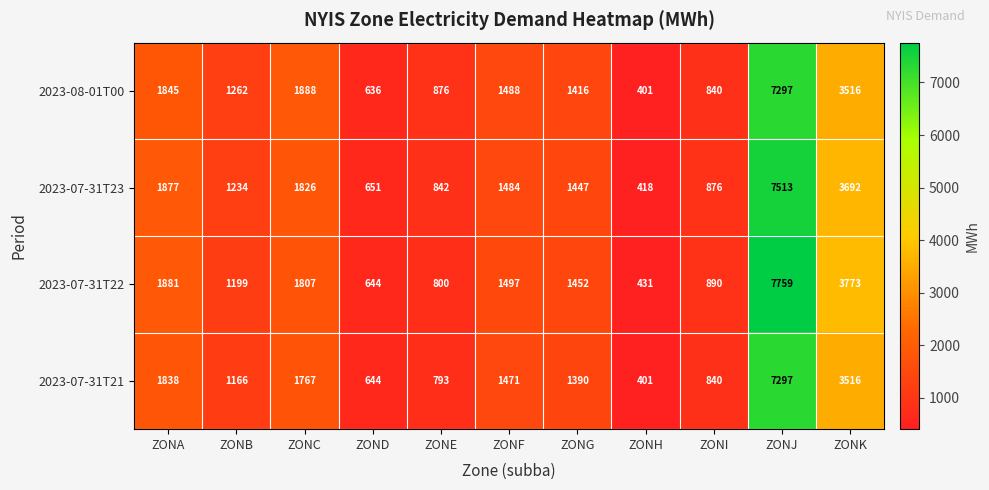

What value does the 2023-07-31T21 series have at ZONJ?

7297